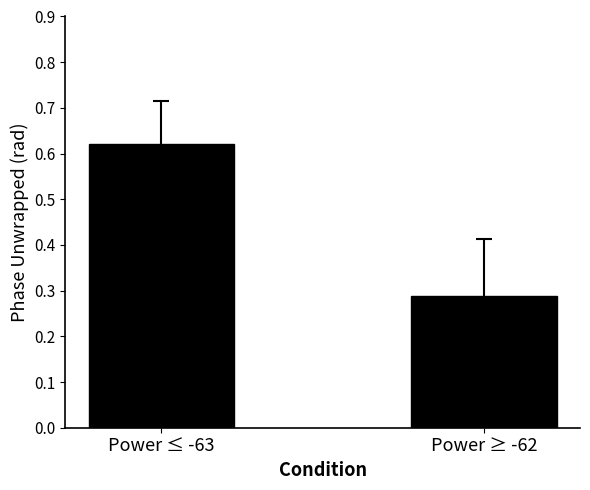

What position from the left is Power ≤ -63?

1